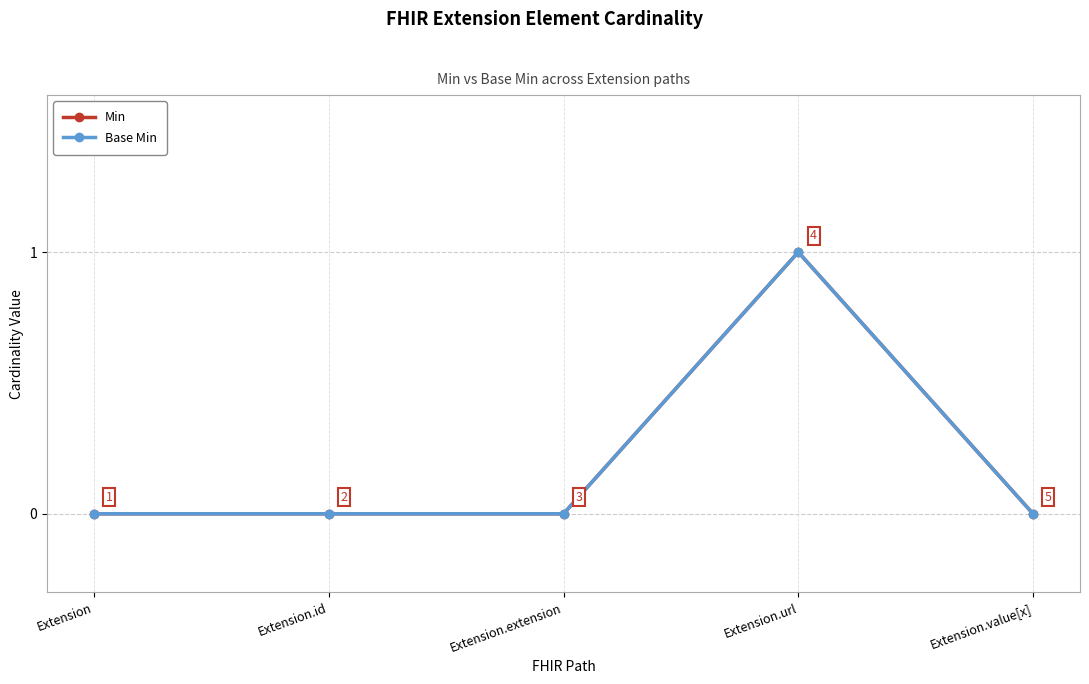

Is the value of Base Min at Extension greater than the value of Min at Extension.extension?

No